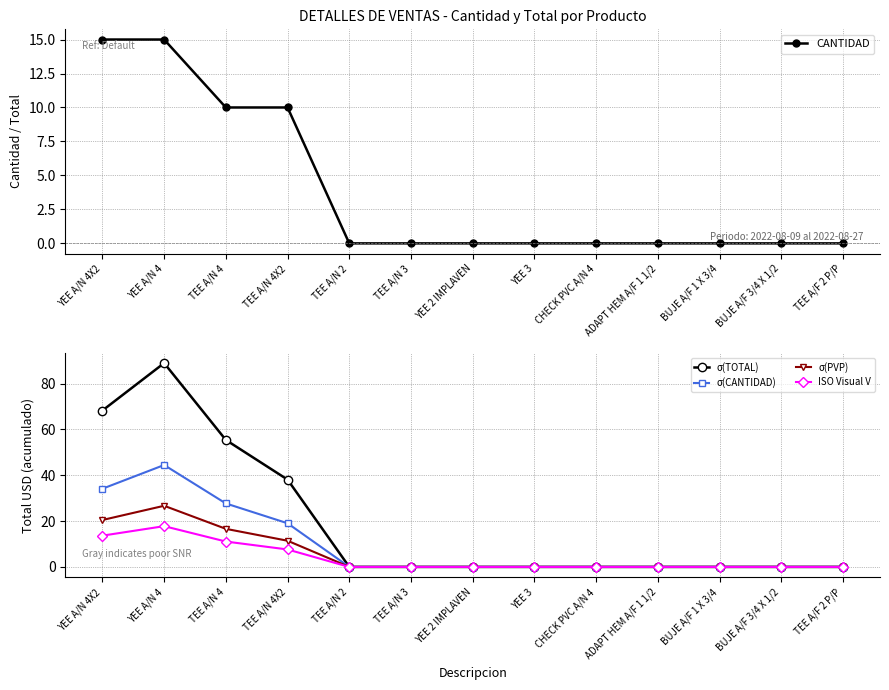

Reading left to right, transcribe all the data shown in this chart.

CANTIDAD: 15.0	15.0	10.0	10.0	0.0	0.0	0.0	0.0	0.0	0.0	0.0	0.0	0.0
σ(TOTAL): 68.2	89.0	55.4	38.1	0.0	0.0	0.0	0.0	0.0	0.0	0.0	0.0	0.0
σ(CANTIDAD): 34.1	44.5	27.7	19.1	0.0	0.0	0.0	0.0	0.0	0.0	0.0	0.0	0.0
σ(PVP): 20.5	26.7	16.6	11.4	0.0	0.0	0.0	0.0	0.0	0.0	0.0	0.0	0.0
ISO Visual V: 13.7	17.8	11.1	7.6	0.0	0.0	0.0	0.0	0.0	0.0	0.0	0.0	0.0